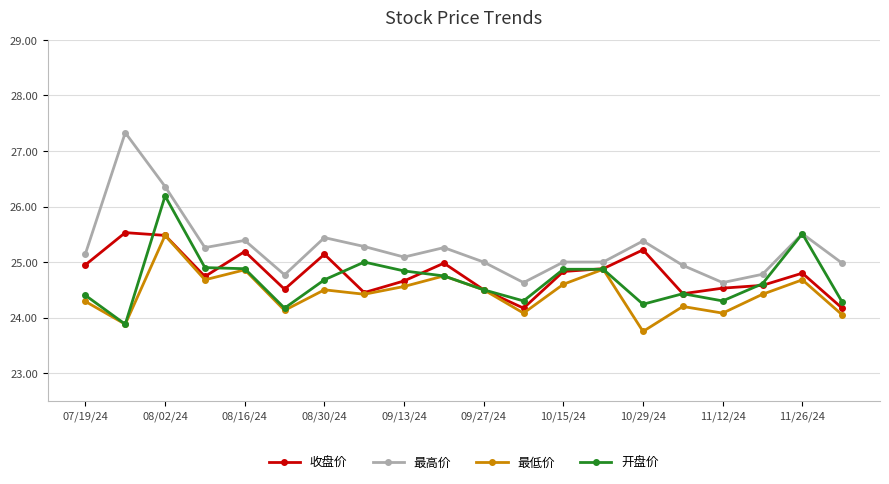

What is the greatest value displayed?

27.3